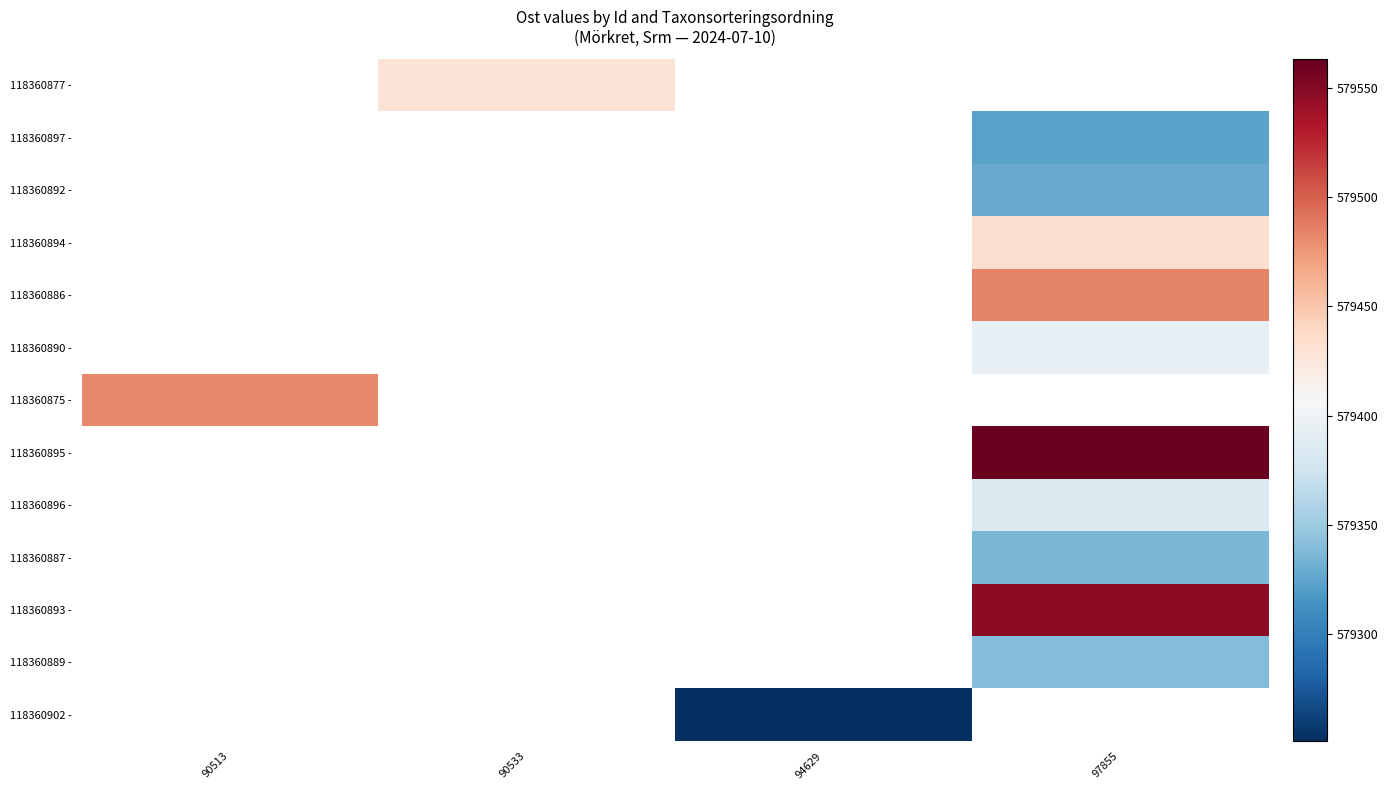

Count the number of data series in this chart.

13